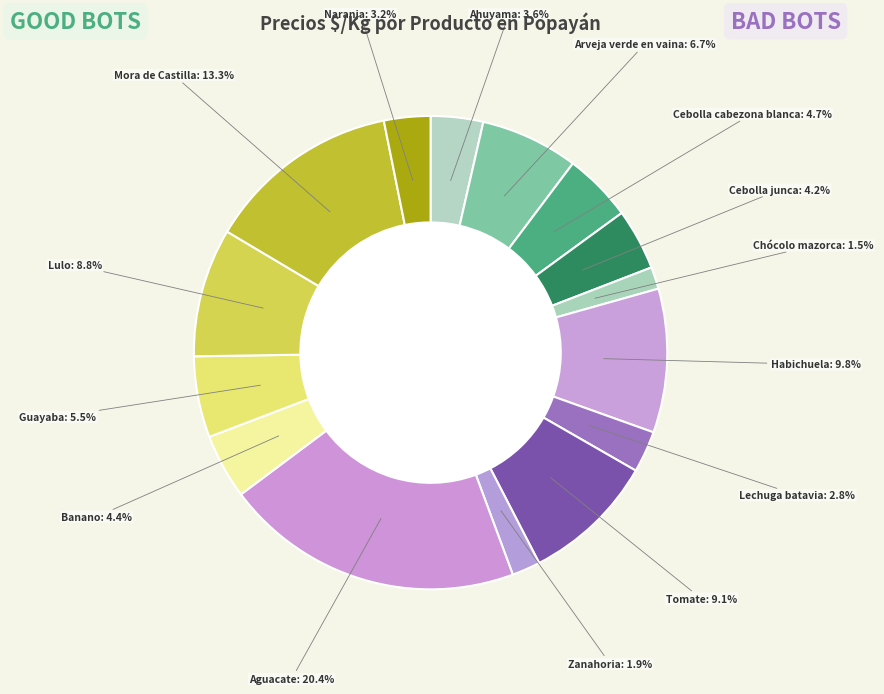

Is Ahuyama the majority of the pie?

No